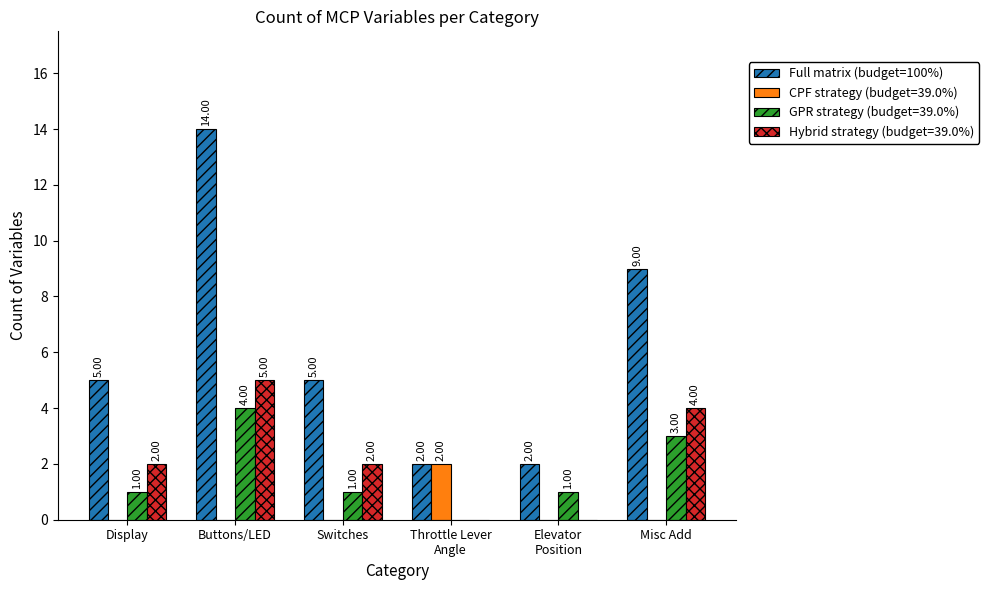

What is the sum of all Full matrix (budget=100%) values?

37